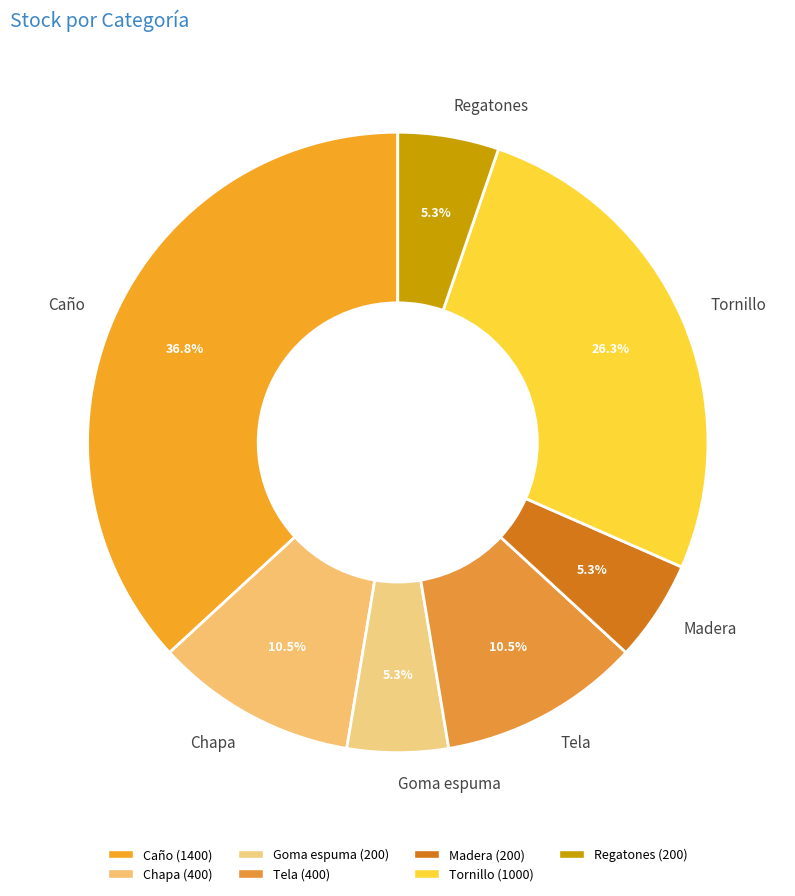

To the nearest percent, what percentage of the pie is Goma espuma?

5%